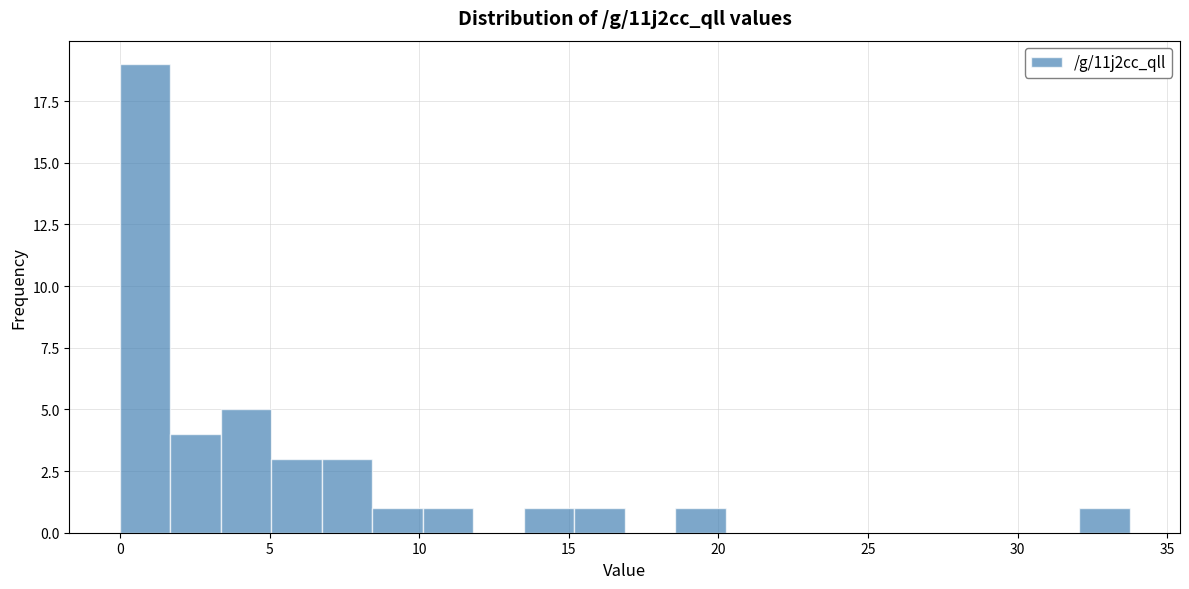

Around what value on the x-axis is the tallest bar? Give the approximate position of its centre, as read against the axis.

1.0